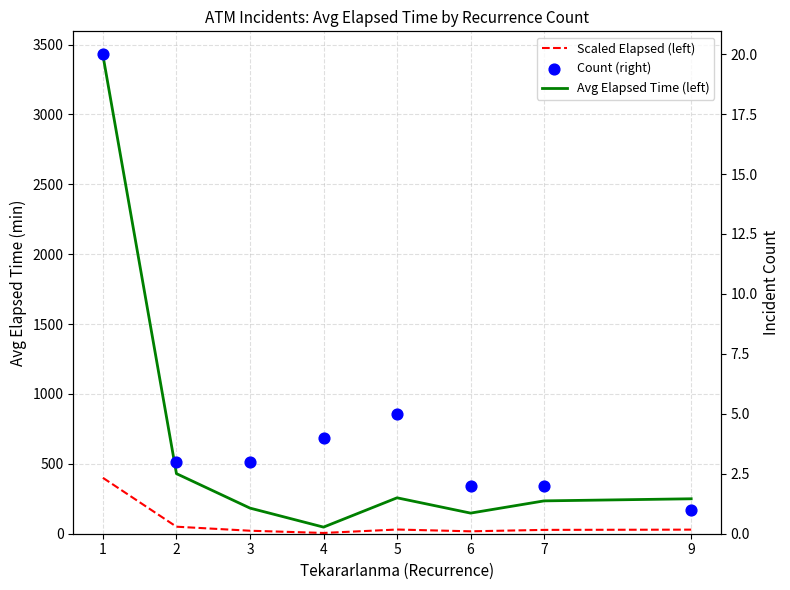

What are all the series names shown in the legend?

Avg Elapsed Time (left), Scaled Elapsed (left), Count (right)